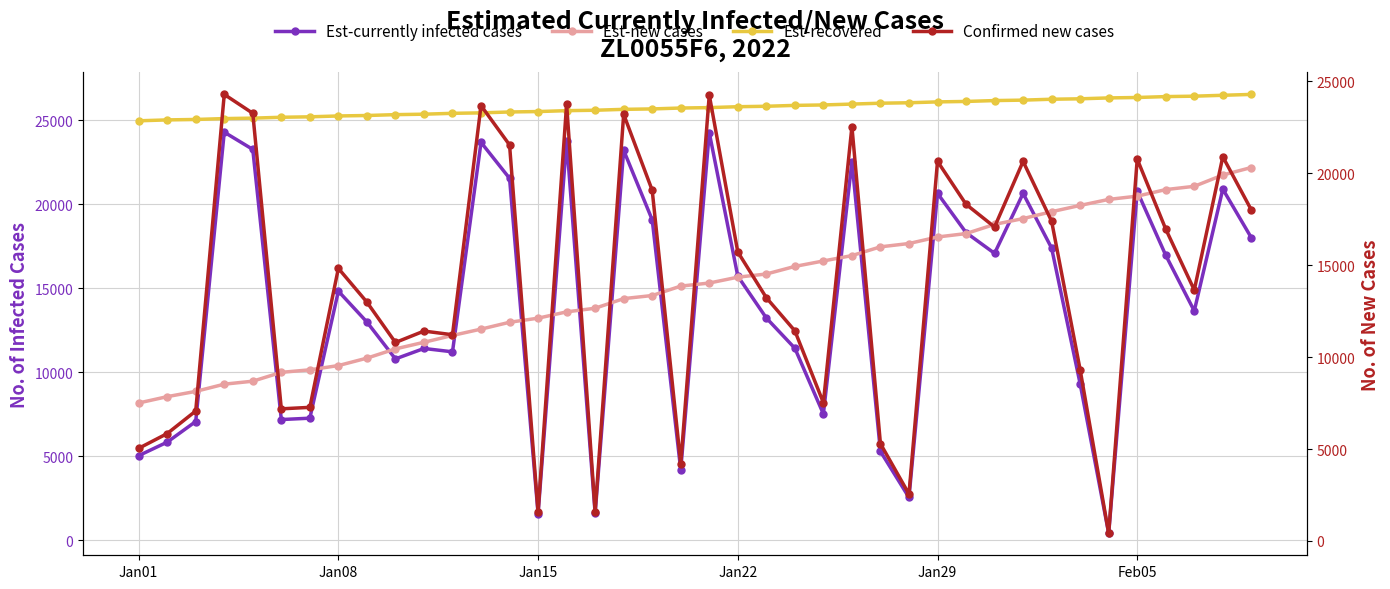

What are all the series names shown in the legend?

Est-currently infected cases, Est-new cases, Est-recovered, Confirmed new cases